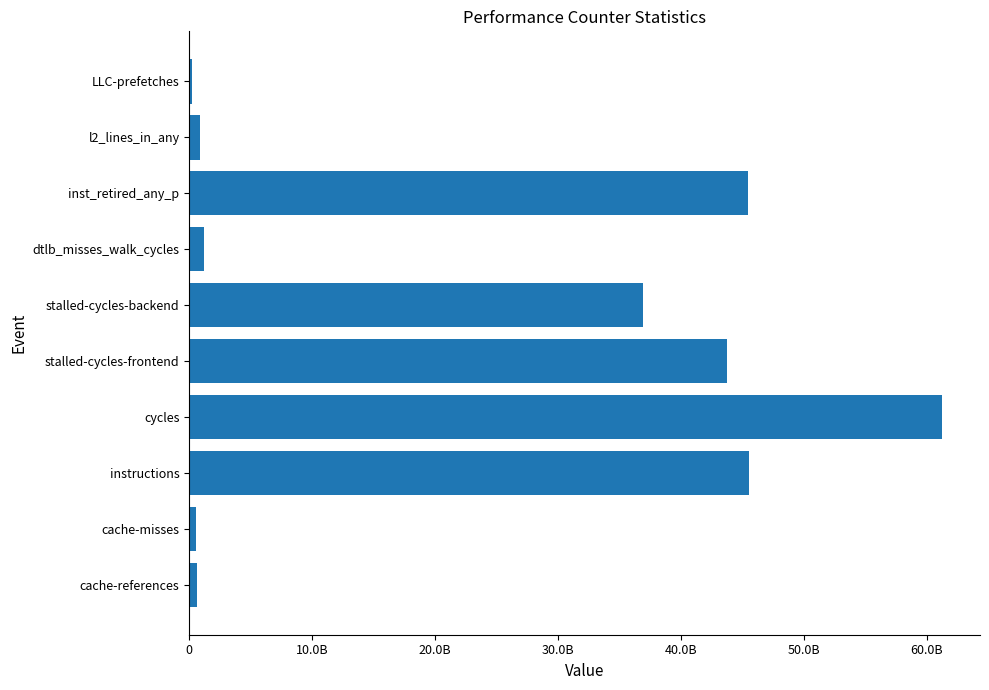

How many data points are less than 36935142232?

5